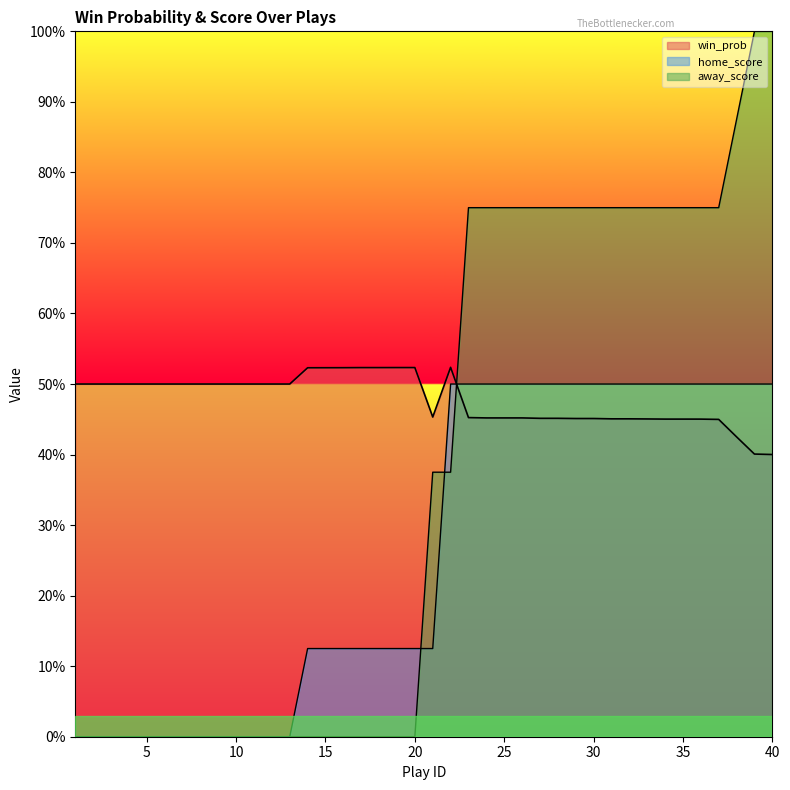

Is it true that away_score equals 1.5 at 39?

False